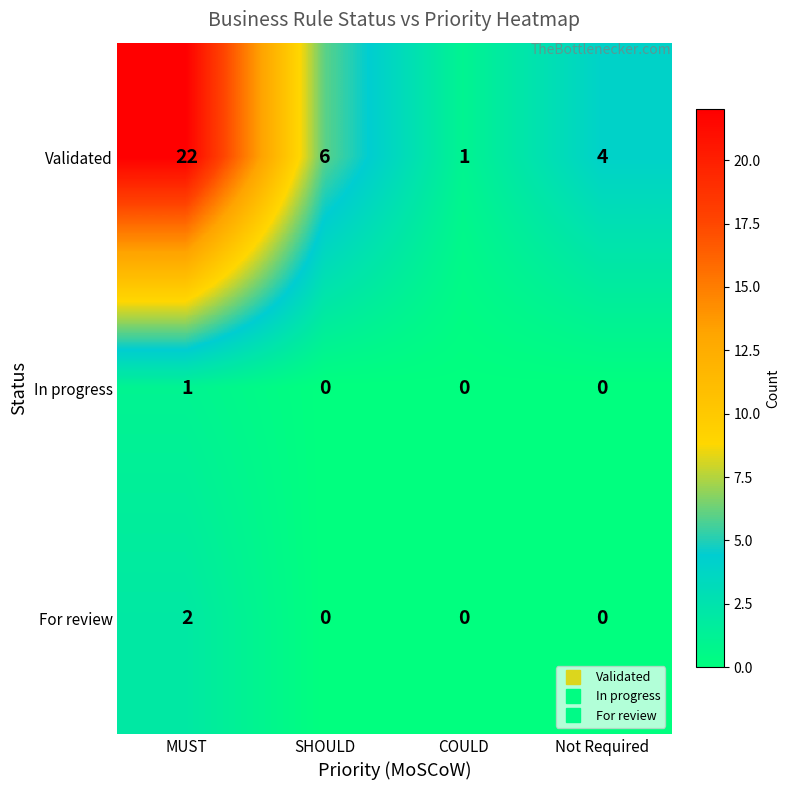

Which series has the widest spread of values?

Validated